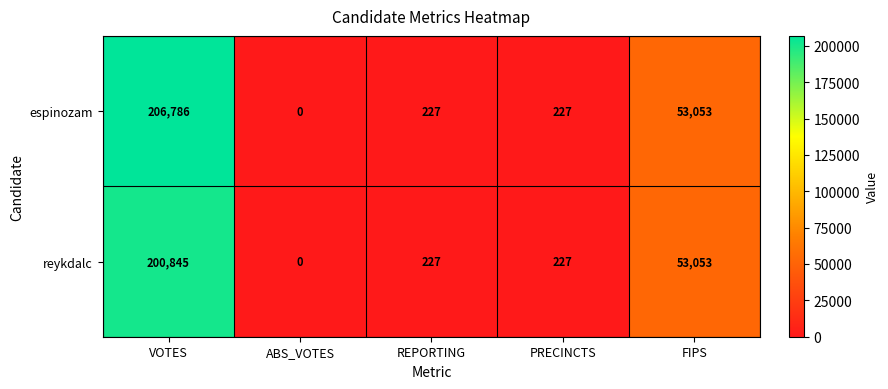

Between VOTES and REPORTING, which series saw the biggest shift?

espinozam